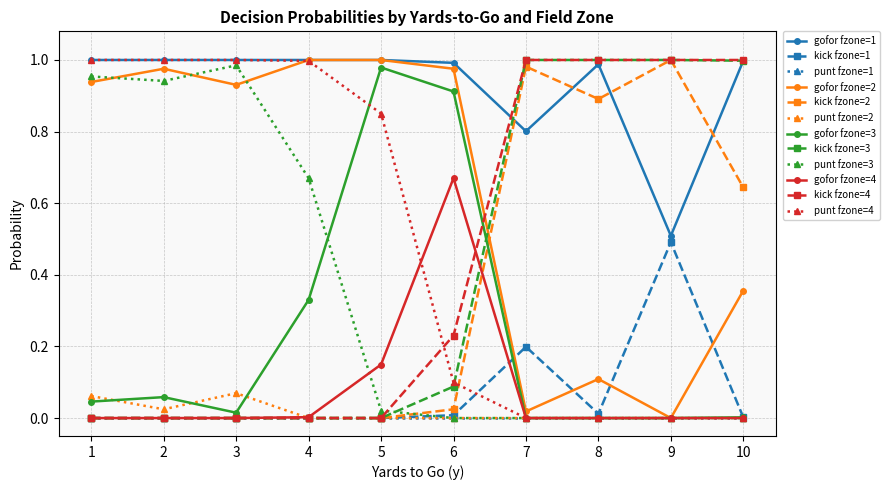

Is it true that punt fzone=3 equals 1.0 at 3?

True